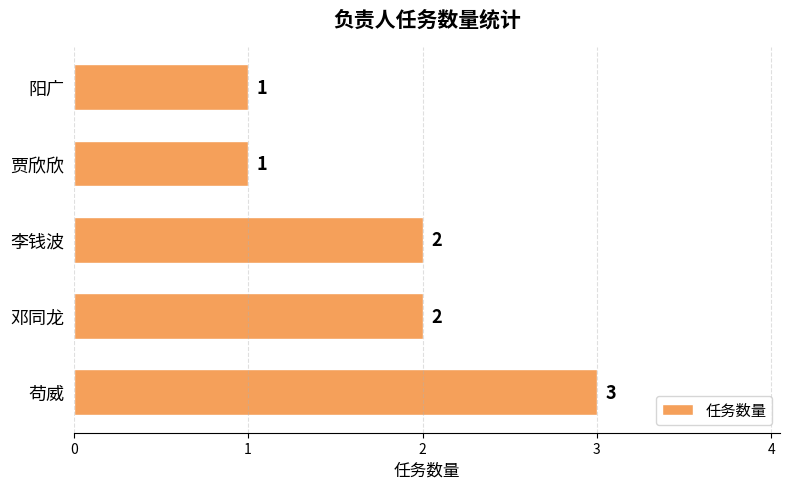

Reading top to bottom, list all the values displayed in this chart.

阳广=1	贾欣欣=1	李钱波=2	邓同龙=2	苟威=3